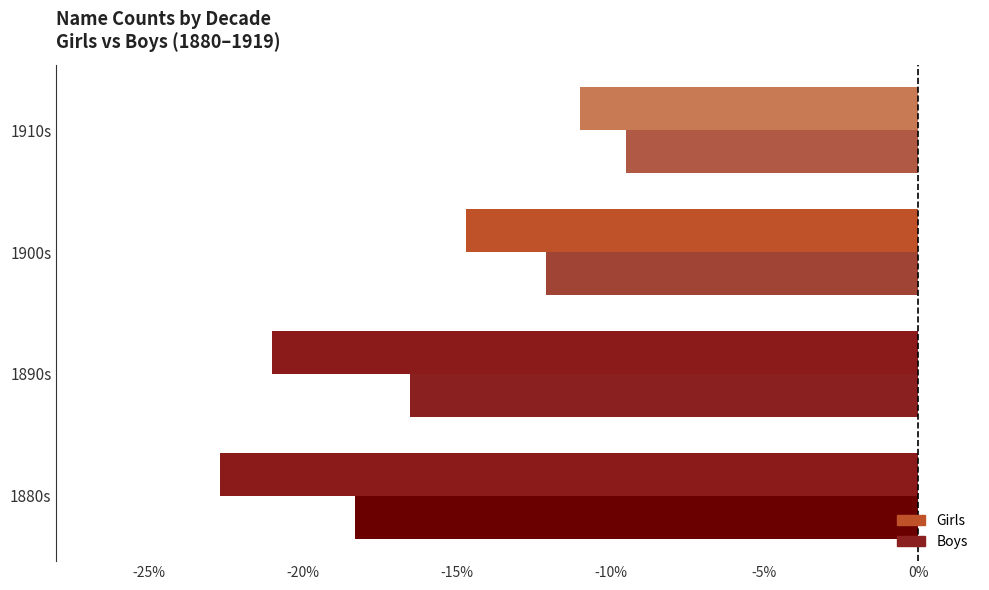

What is the greatest value displayed?

-9.5